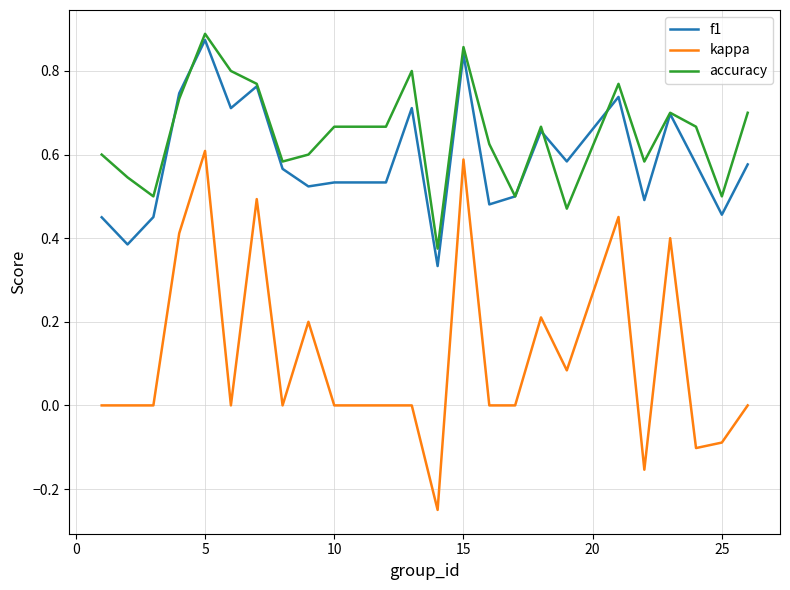

True or false: accuracy and kappa cross at least once.

False